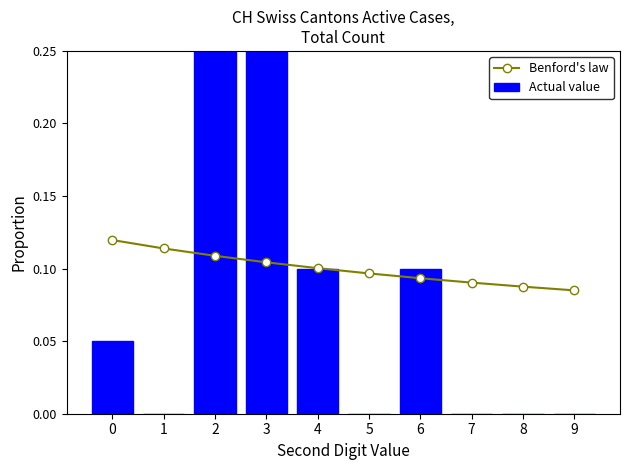

What is the value of the Benford's law bar at the 5th from the left?

0.1